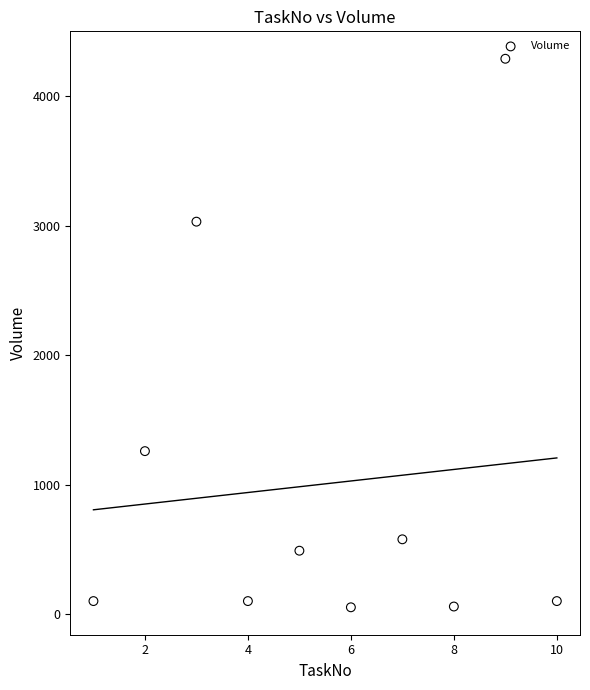

What Y value in the scatter plot is closest to 2170?

3030